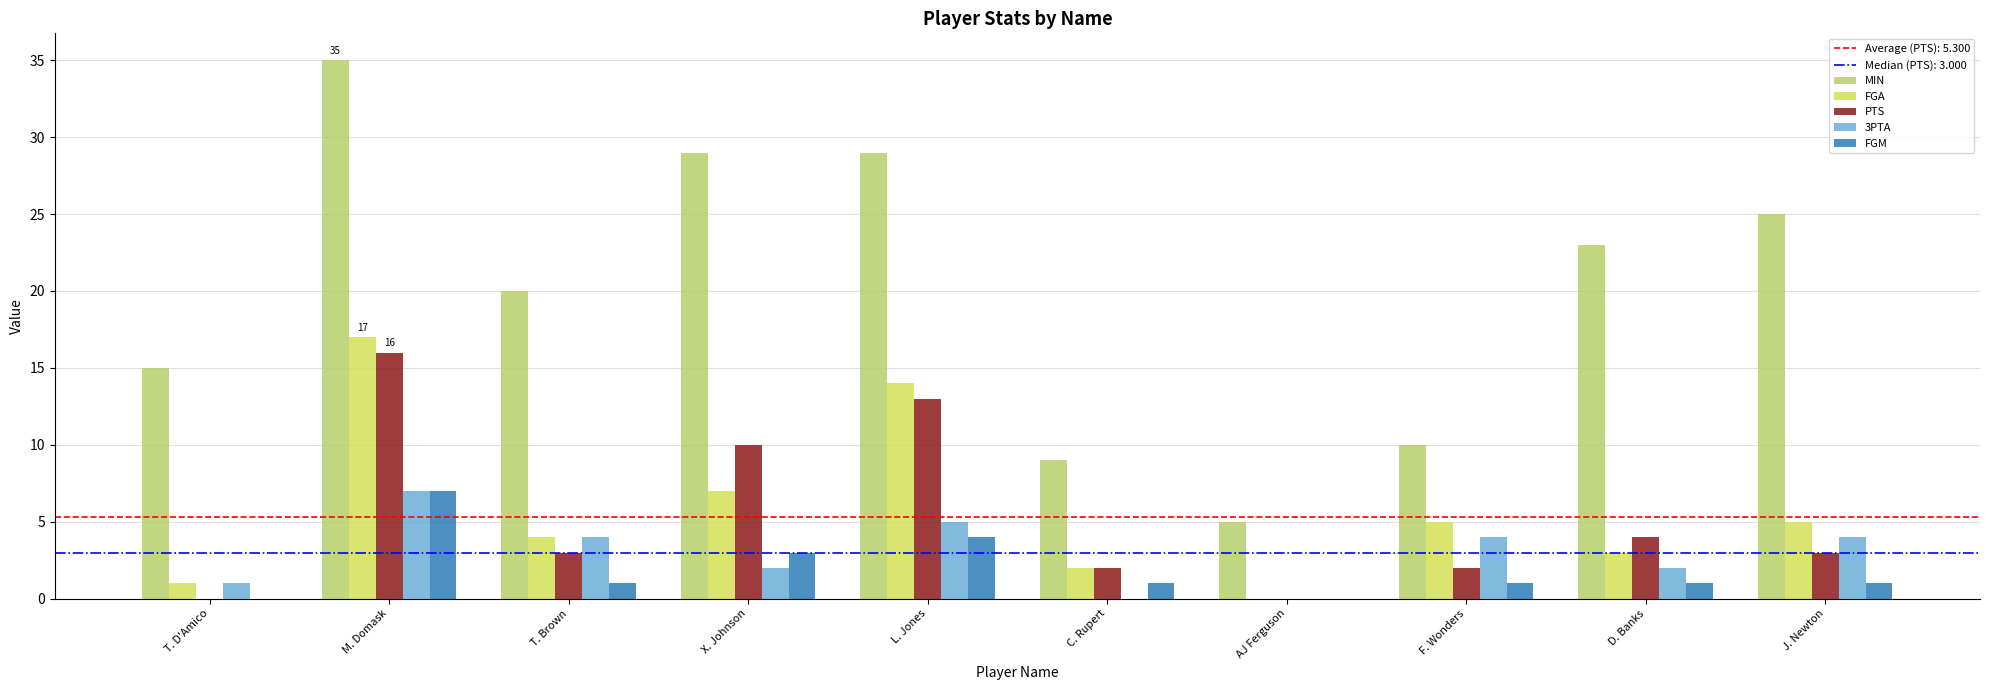

What is the maximum value for FGM?

7